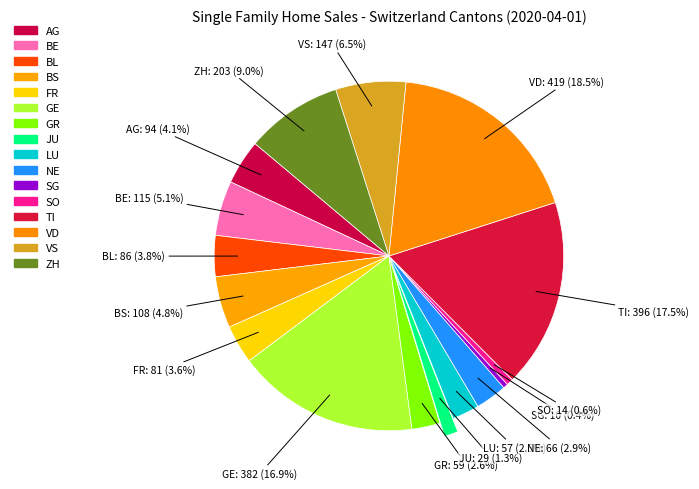

Which slice is the smallest?

SG